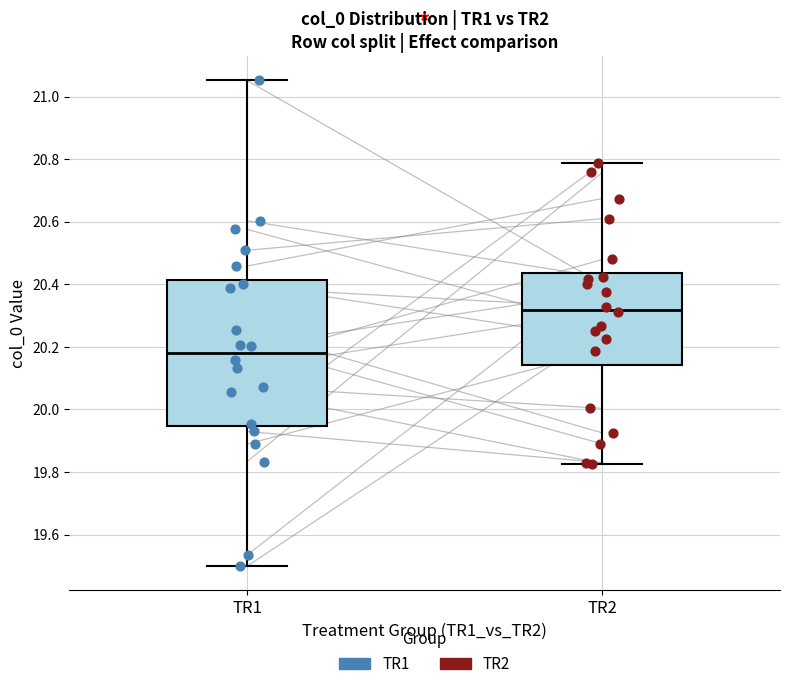

Reading left to right, read every box against the y-axis: the position of its median line, the range the box covers, and the ends of its whiskers. The values are not printed on the chart, so give them approximately, as read against the axis.

TR1: median 20.18, box 19.94 to 20.42, whiskers 19.50 to 21.06
TR2: median 20.32, box 20.14 to 20.44, whiskers 19.82 to 20.78